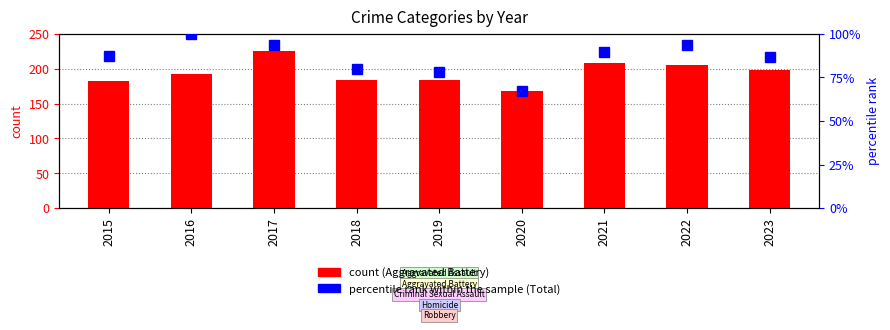

Count the number of categories in the chart.

9